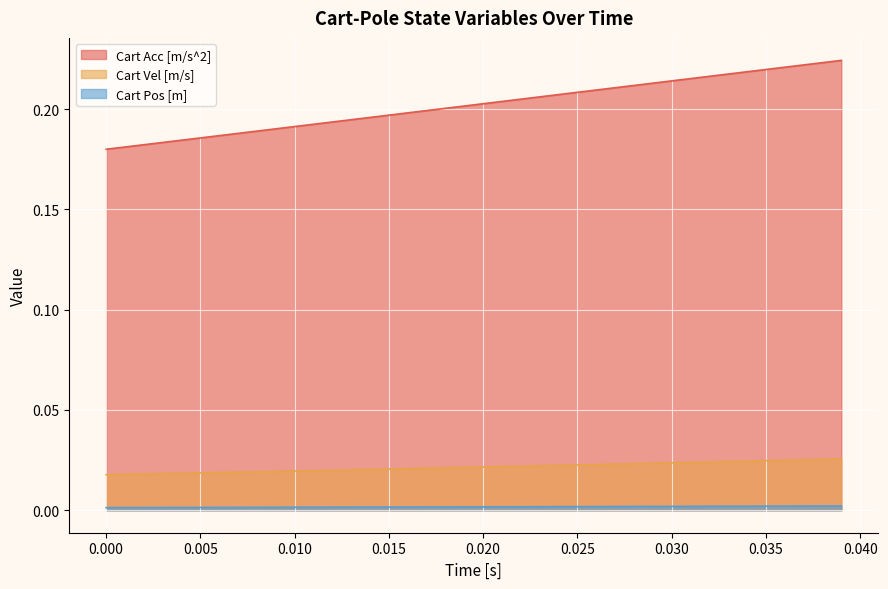

Which series has the largest total across all categories?

Cart Acc [m/s^2]